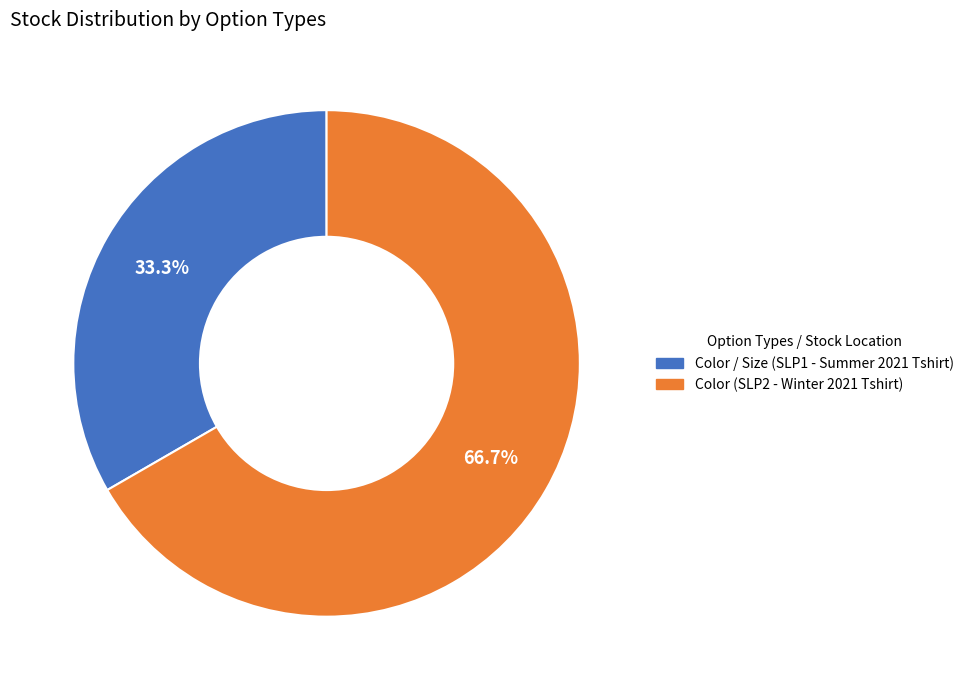

What percentage is the Color / Size (SLP1 - Summer 2021 Tshirt) slice, to the nearest percent?

33%